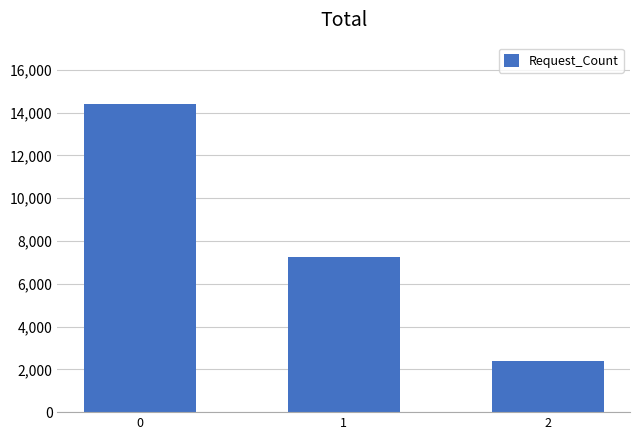

What is the average value?

8001